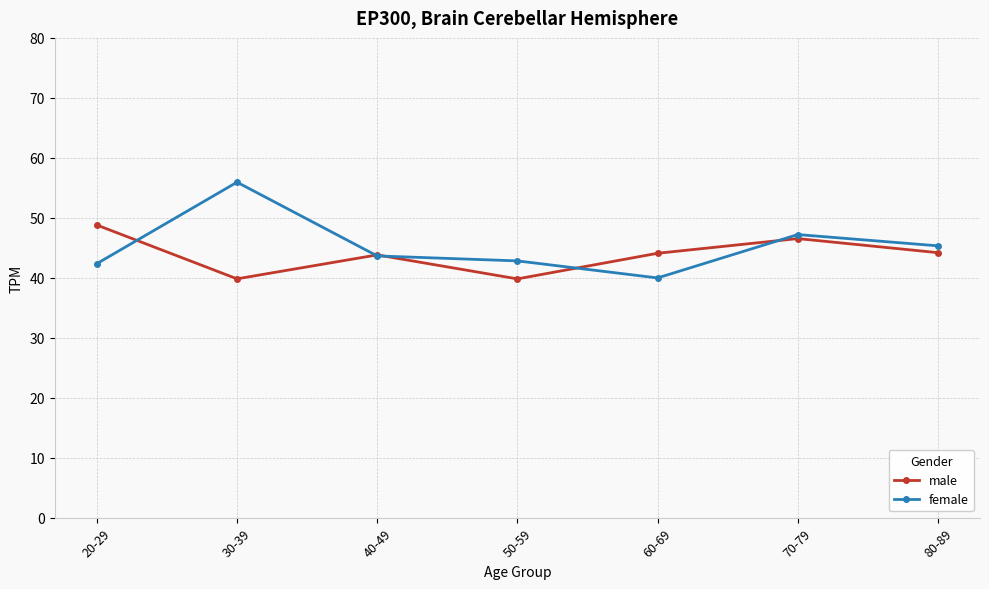

What is the spread (max minus min) of values at 40-49?

0.2